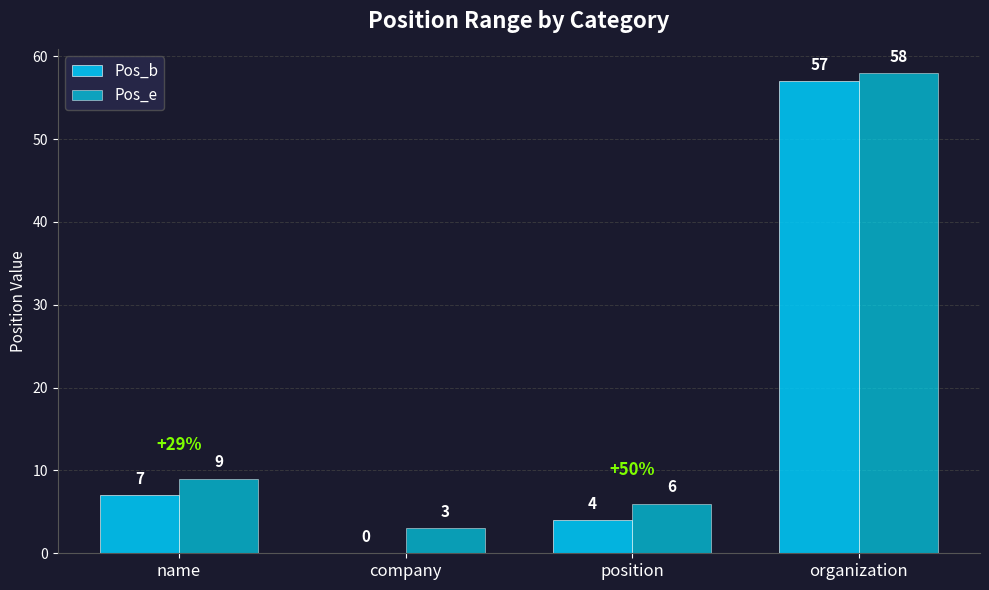

What is the greatest value displayed?

58